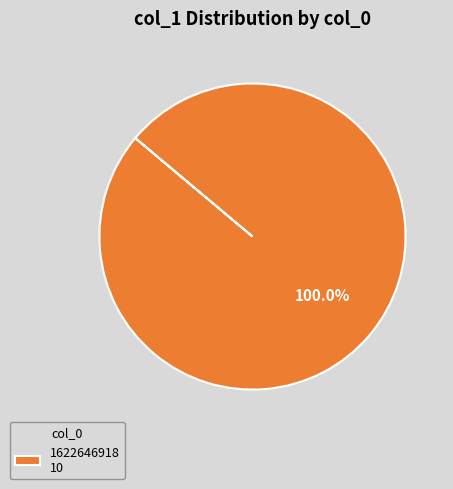

Rank the categories by value from highest to lowest.

1622646918 10